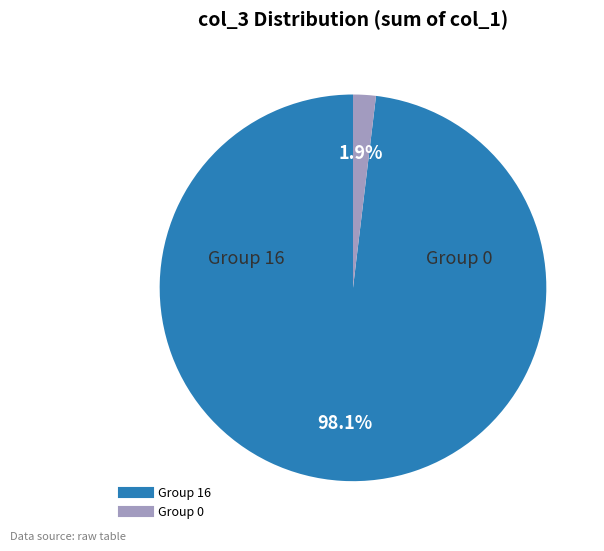

How many segments does this pie chart have?

2